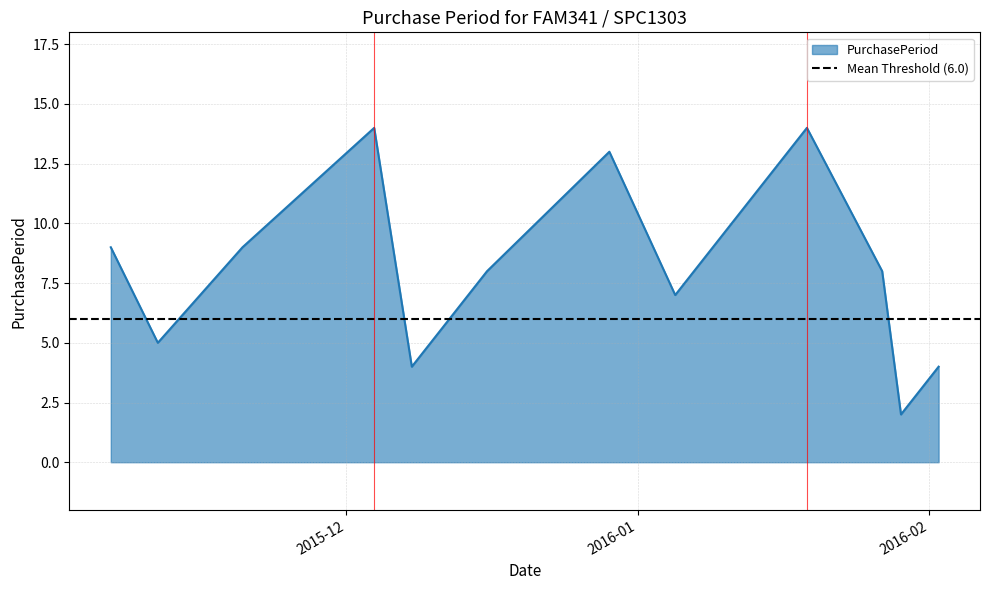

How many data points are above 8?

5